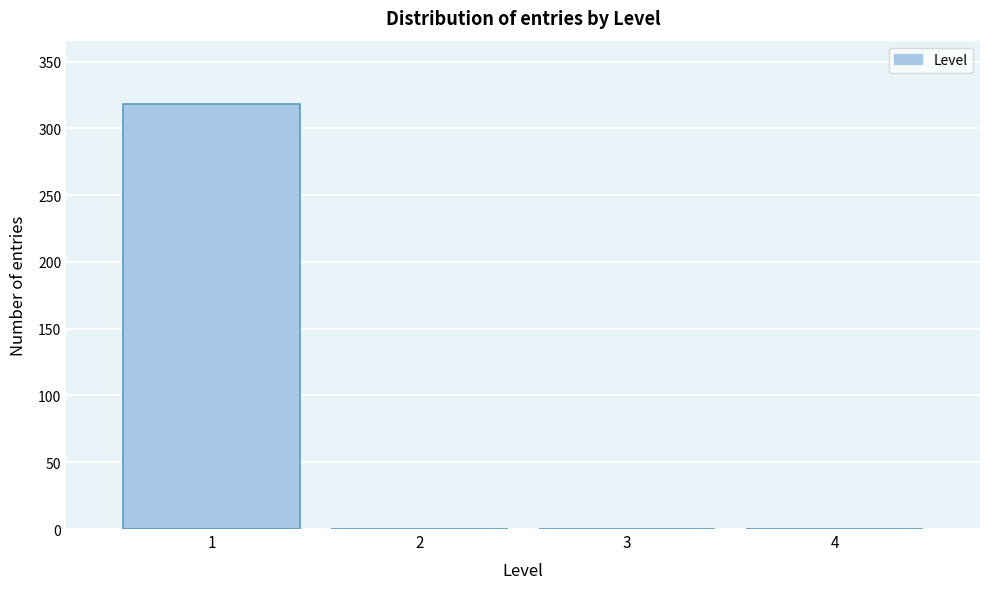

How tall is the bar that spans 0.5 to 1.5 on the x-axis? The values are not printed on the chart, so give them approximately, as read against the axis.

320